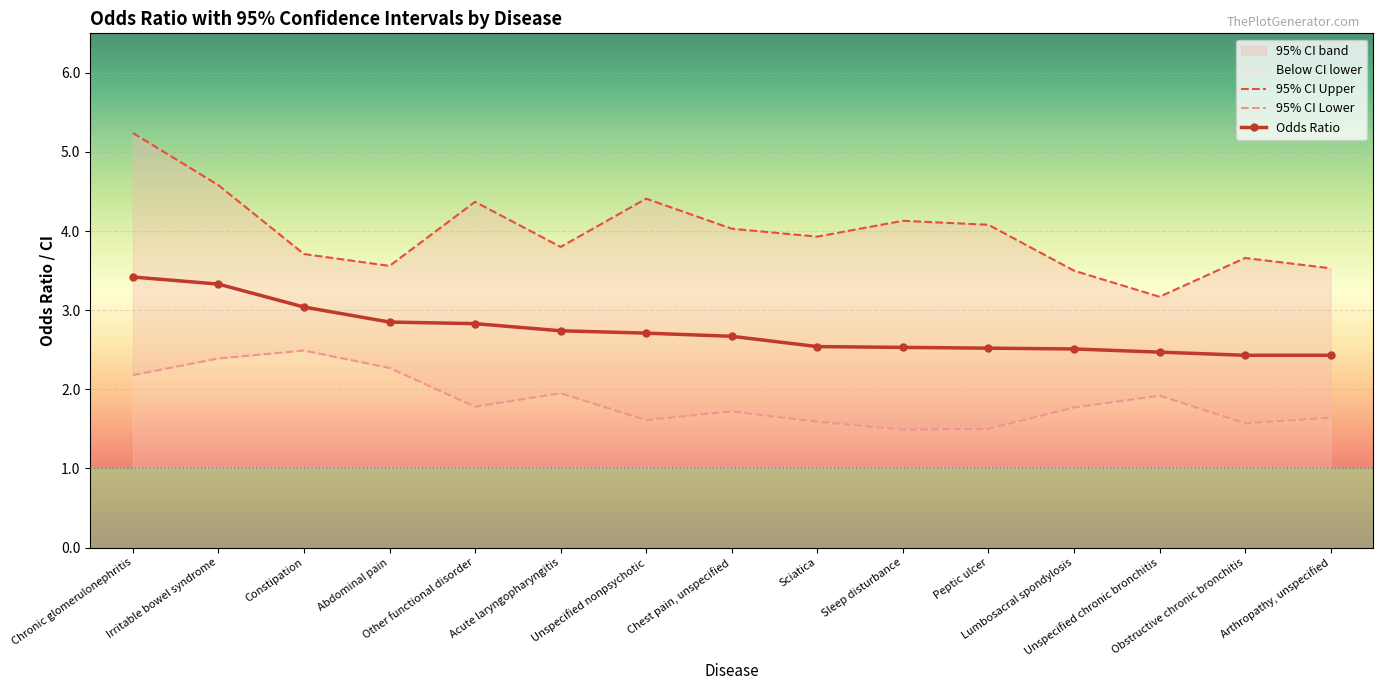

Is the value of 95% CI Lower at Arthropathy, unspecified greater than the value of 95% CI Upper at Sleep disturbance?

No